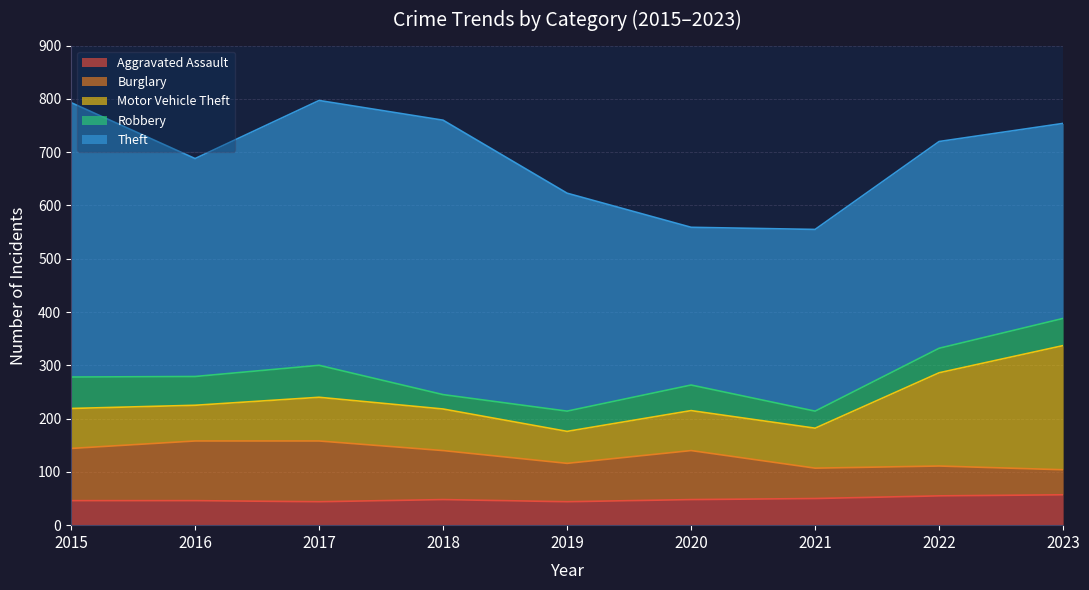

How many times do Robbery and Aggravated Assault cross each other?

1